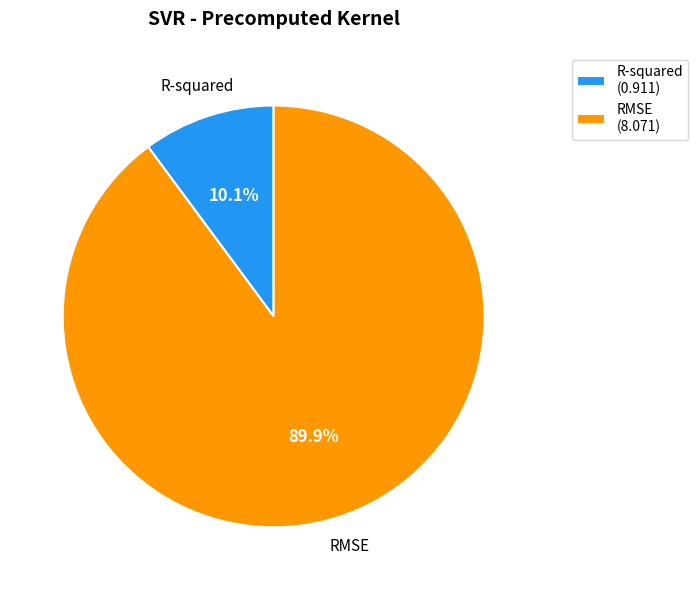

To the nearest percent, what is the combined percentage of RMSE and R-squared?

100%